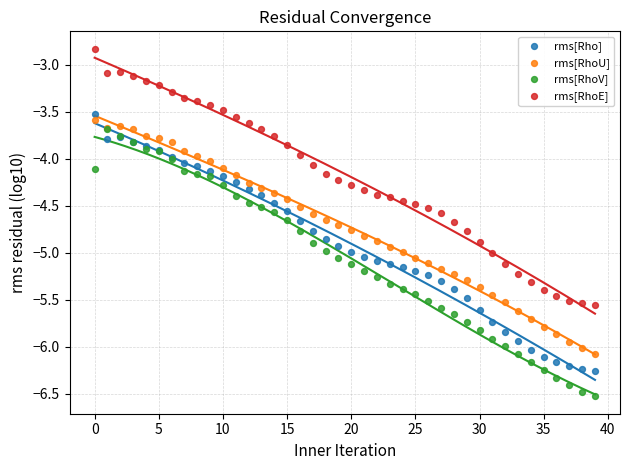

Which series reaches the minimum Y coordinate?

rms[RhoV]